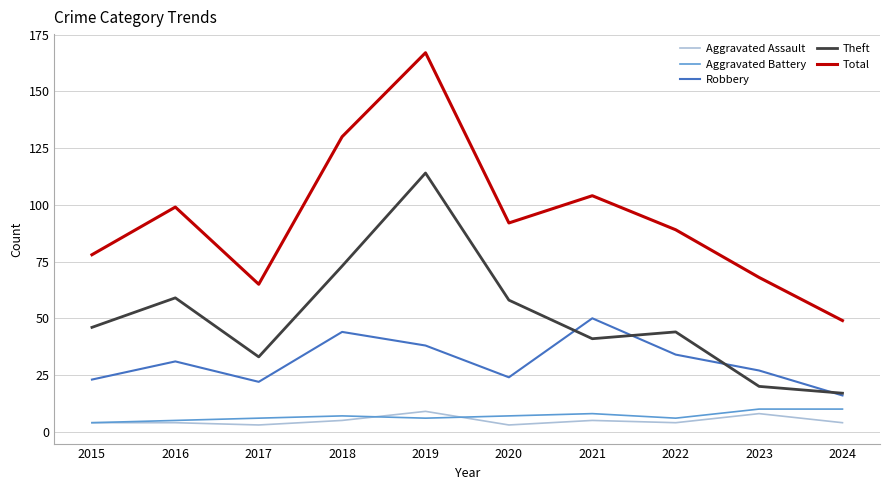

What is the spread (max minus min) of values at 2020?

89